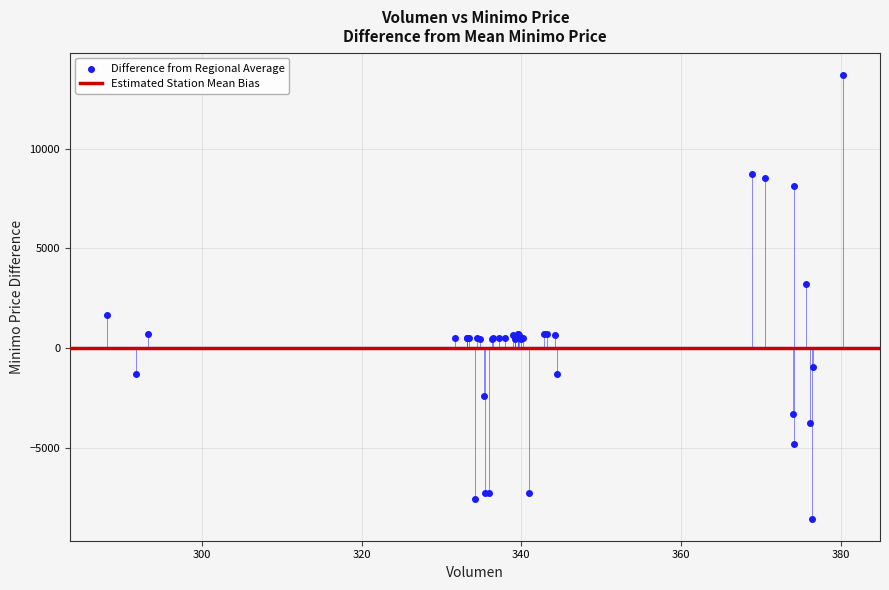

What Y value in the scatter plot is closest to 2567?

3217.8